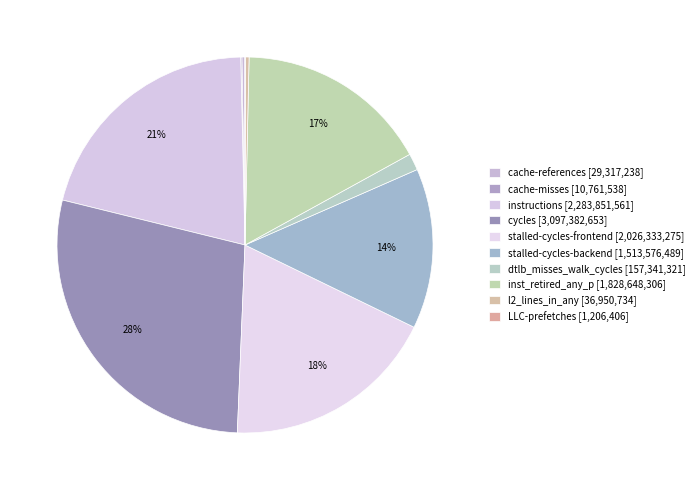

Count the number of slices in the pie.

10